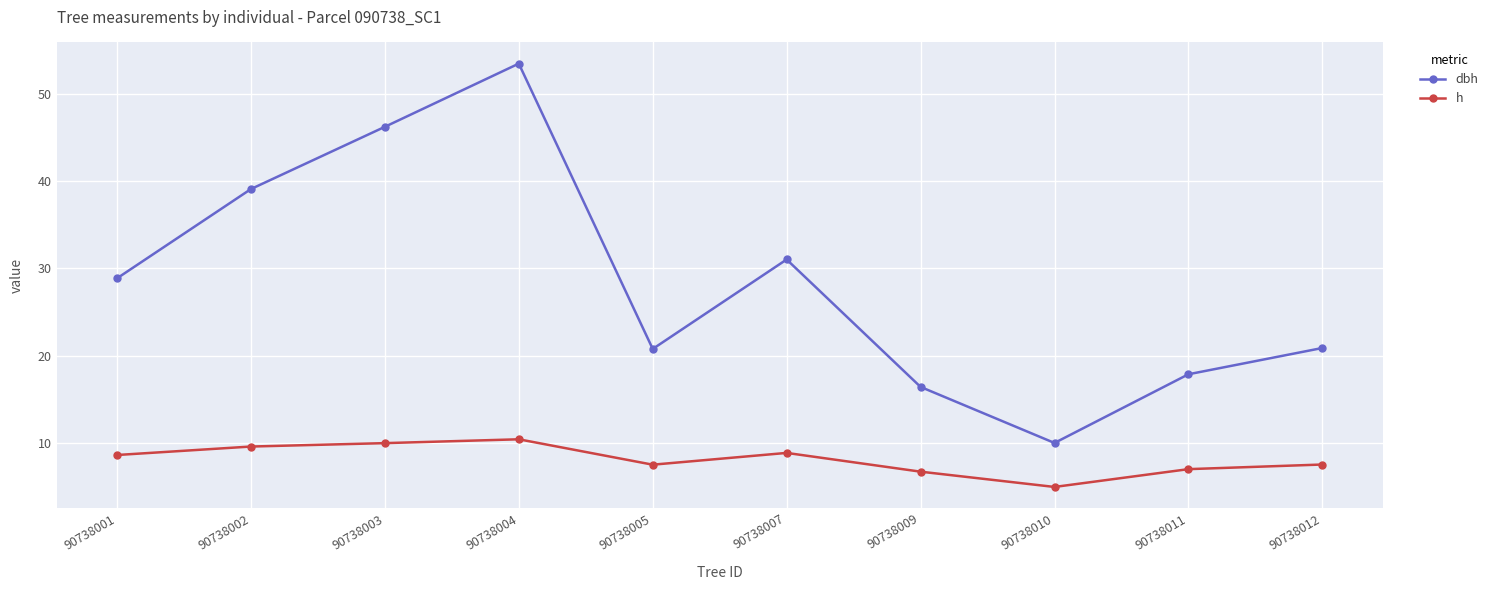

Where is the first local maximum for dbh?

90738004